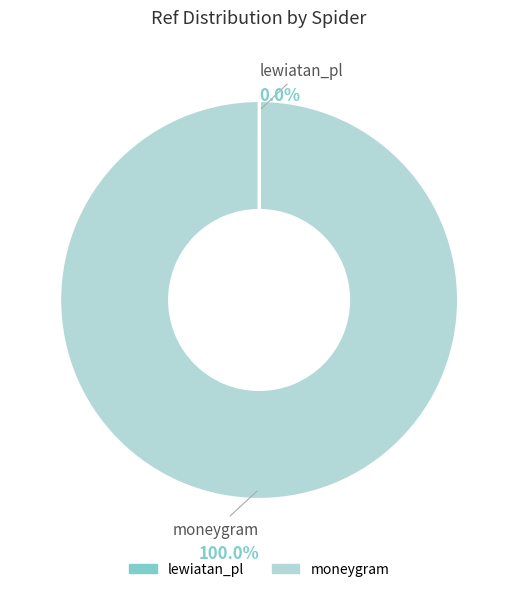

Is there any slice that represents more than half of the pie?

Yes